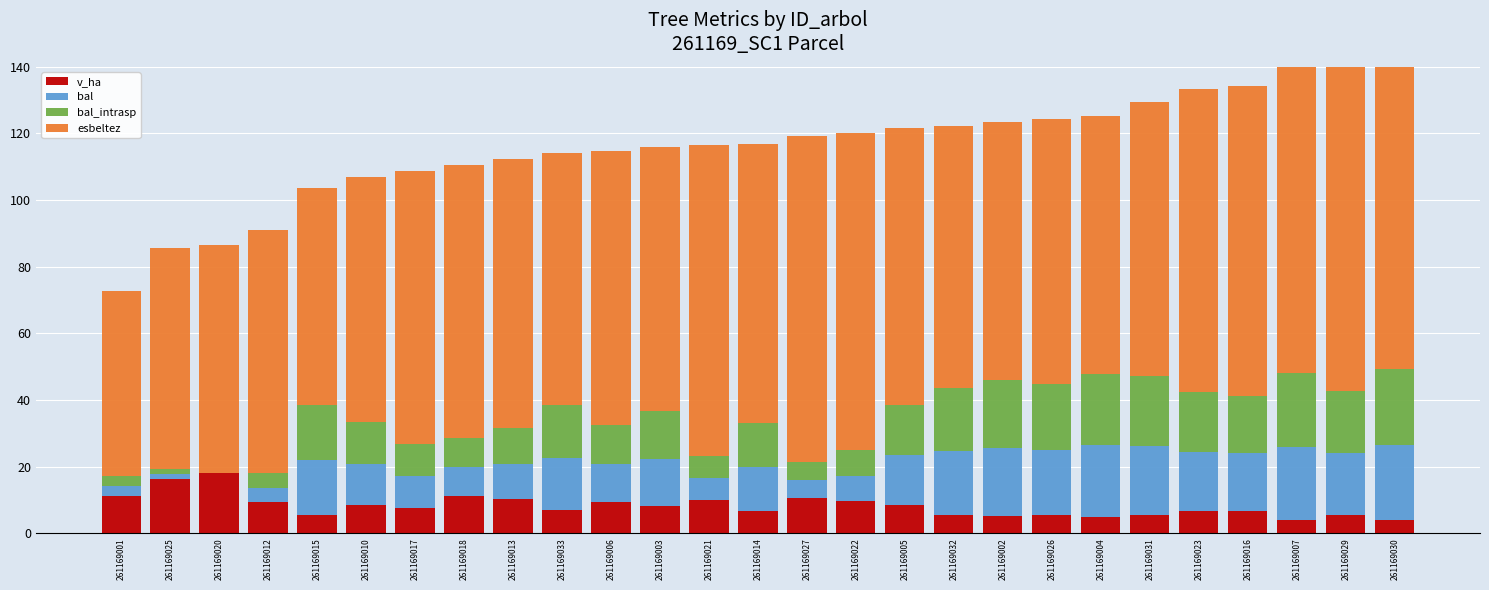

Which series has the widest spread of values?

esbeltez